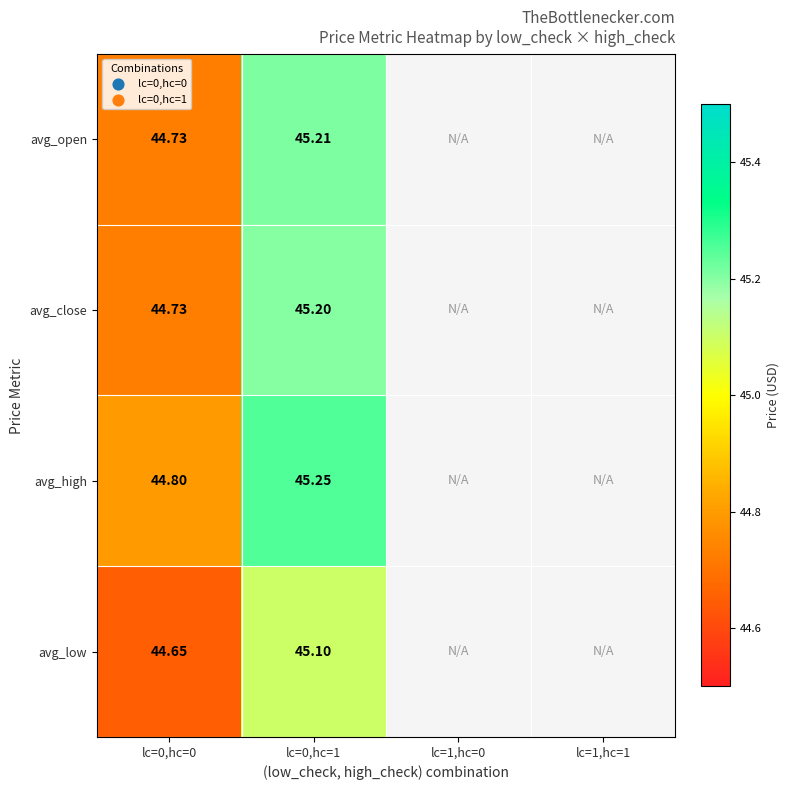

At lc=0,hc=1, list the series in order from largest to smallest.

avg_high, avg_open, avg_close, avg_low